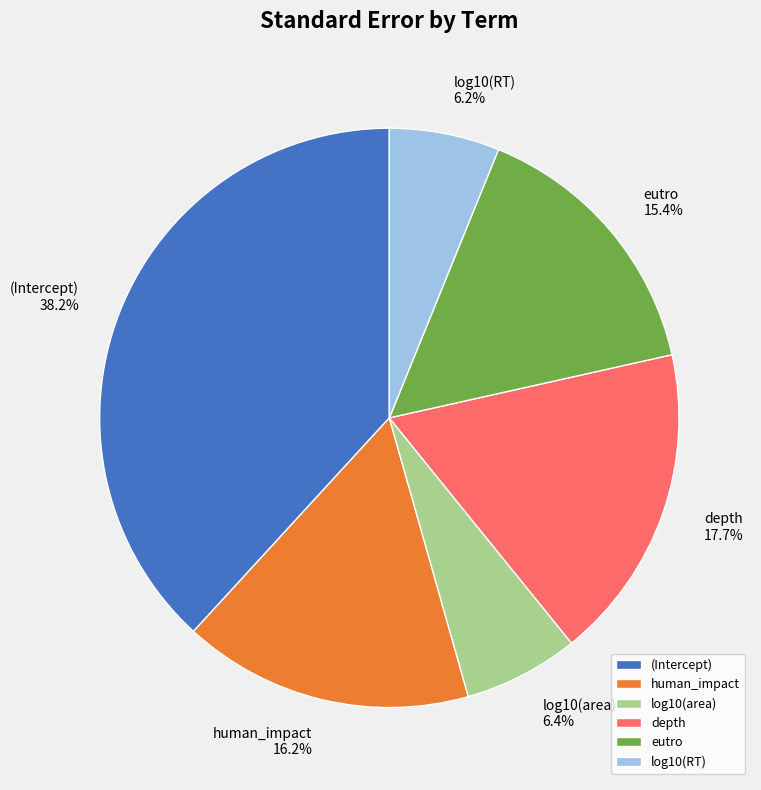

To the nearest percent, what is the difference between the largest and smallest slice percentages?

32%